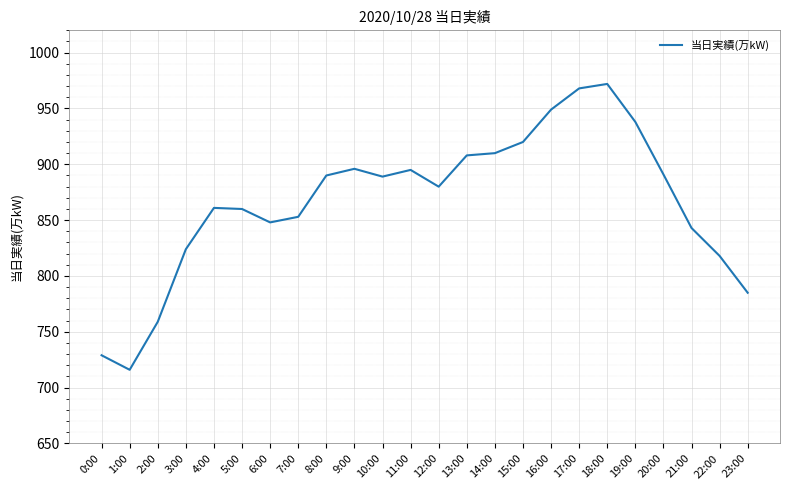

What is the difference between the values at 12:00 and 15:00?

40